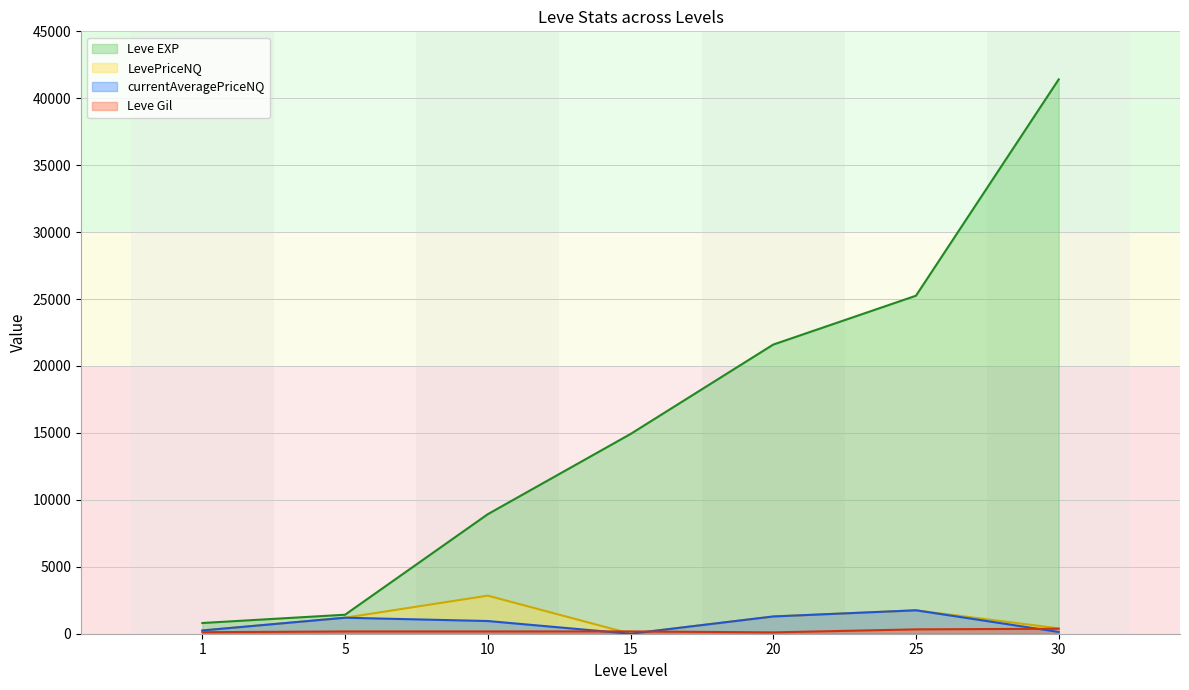

At how many categories does at least one series exceed 18090?

3